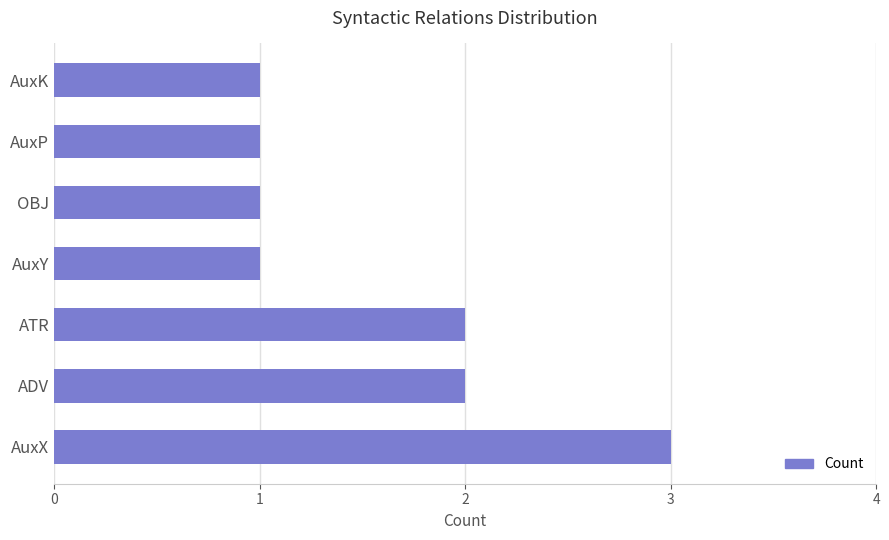

What is the minimum value shown in the chart?

1